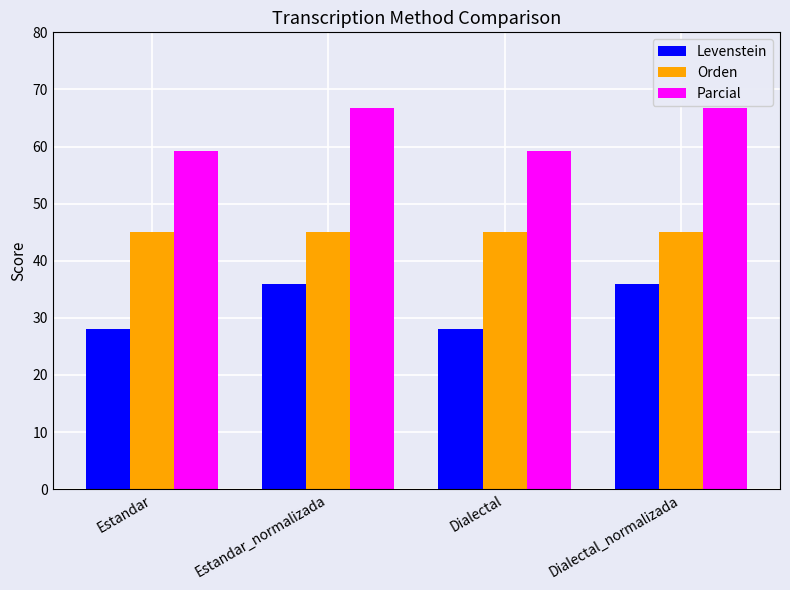

Reading left to right, list all the values displayed in this chart.

Levenstein: Estandar=28.1	Estandar_normalizada=36.0	Dialectal=28.1	Dialectal_normalizada=36.0
Orden: Estandar=45.1	Estandar_normalizada=45.1	Dialectal=45.1	Dialectal_normalizada=45.1
Parcial: Estandar=59.3	Estandar_normalizada=66.7	Dialectal=59.3	Dialectal_normalizada=66.7